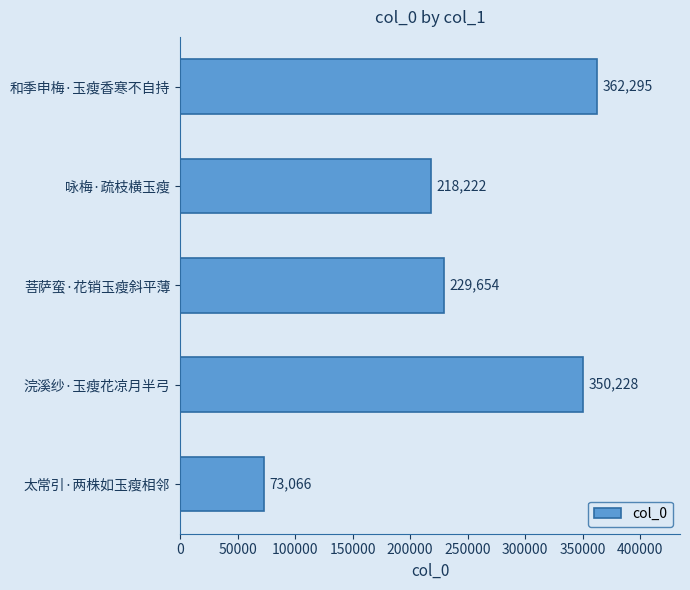

Rank the categories by value from highest to lowest.

和季申梅·玉瘦香寒不自持, 浣溪纱·玉瘦花凉月半弓, 菩萨蛮·花销玉瘦斜平薄, 咏梅·疏枝横玉瘦, 太常引·两株如玉瘦相邻